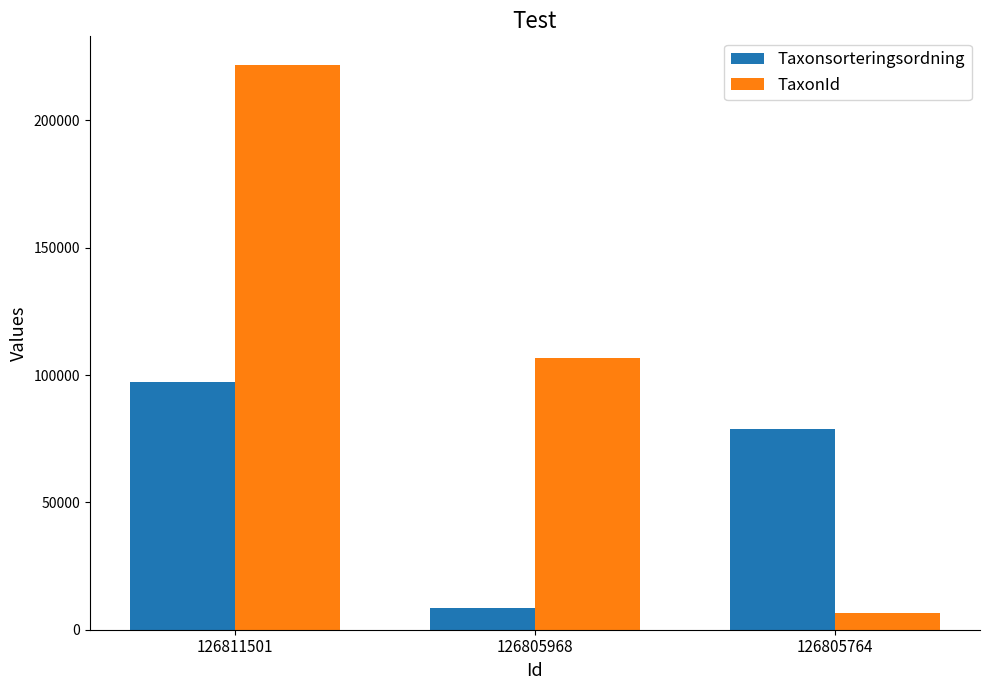

What is the spread (max minus min) of values at 126805968?

98095